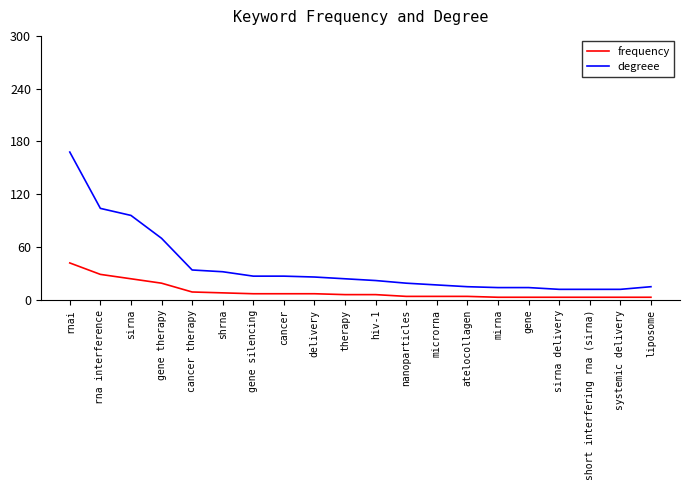

What value does the degreee series have at sirna, to the nearest 50?

100